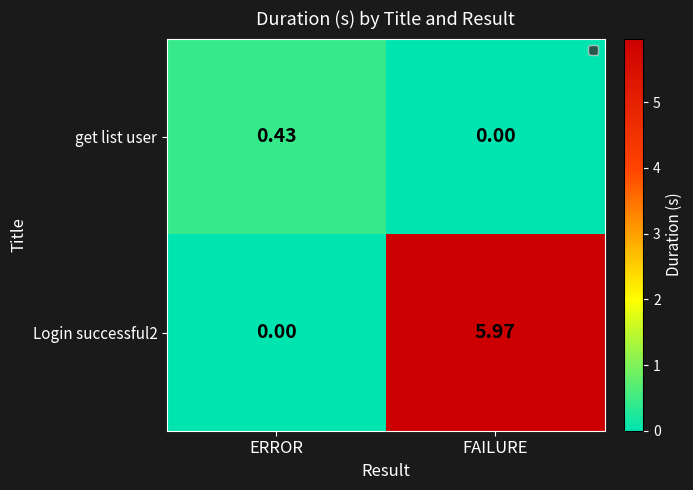

Where is Login successful2 nearest to the value 2?

ERROR